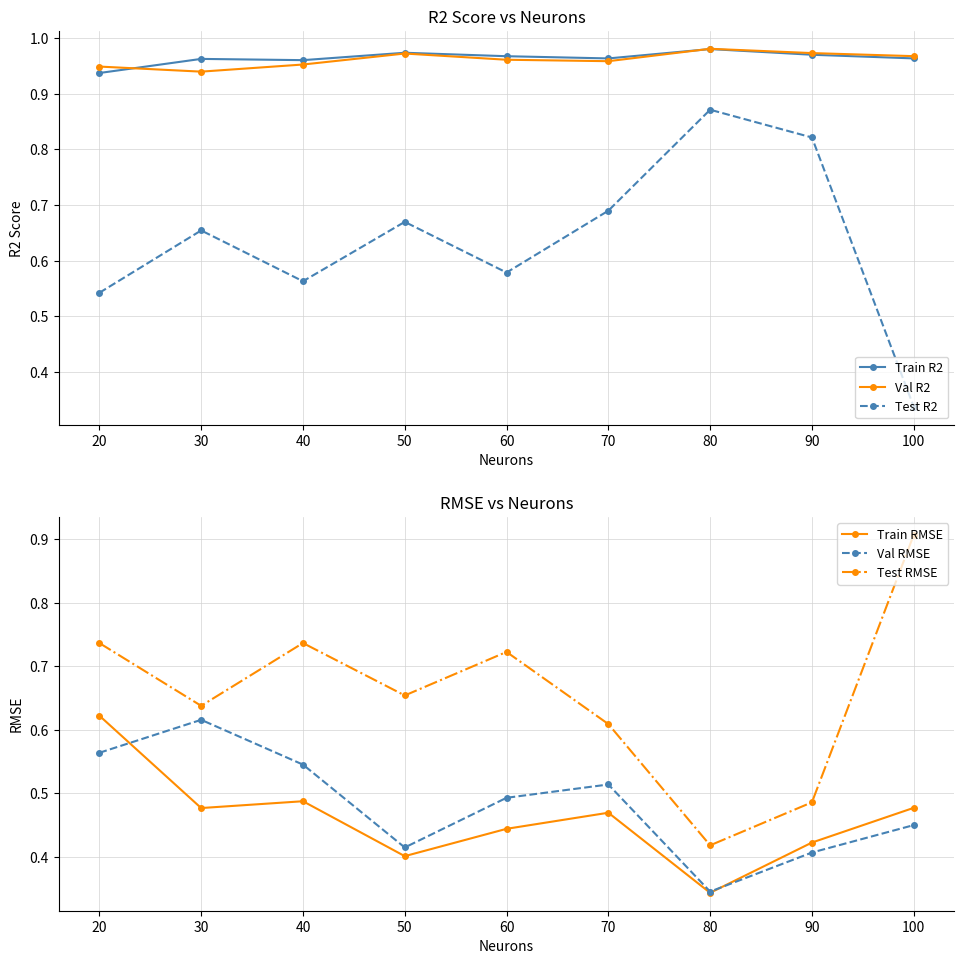

What is the difference between the Test RMSE values at 60 and 90?

0.2